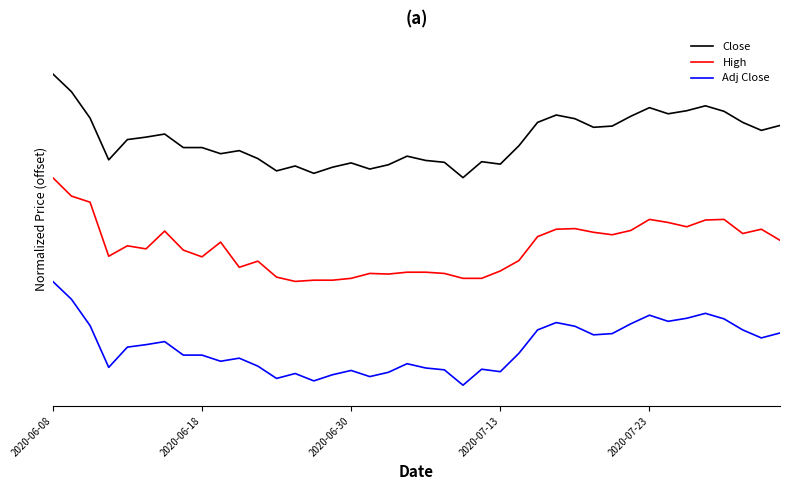

Is this an area chart (filled region under the line)?

No